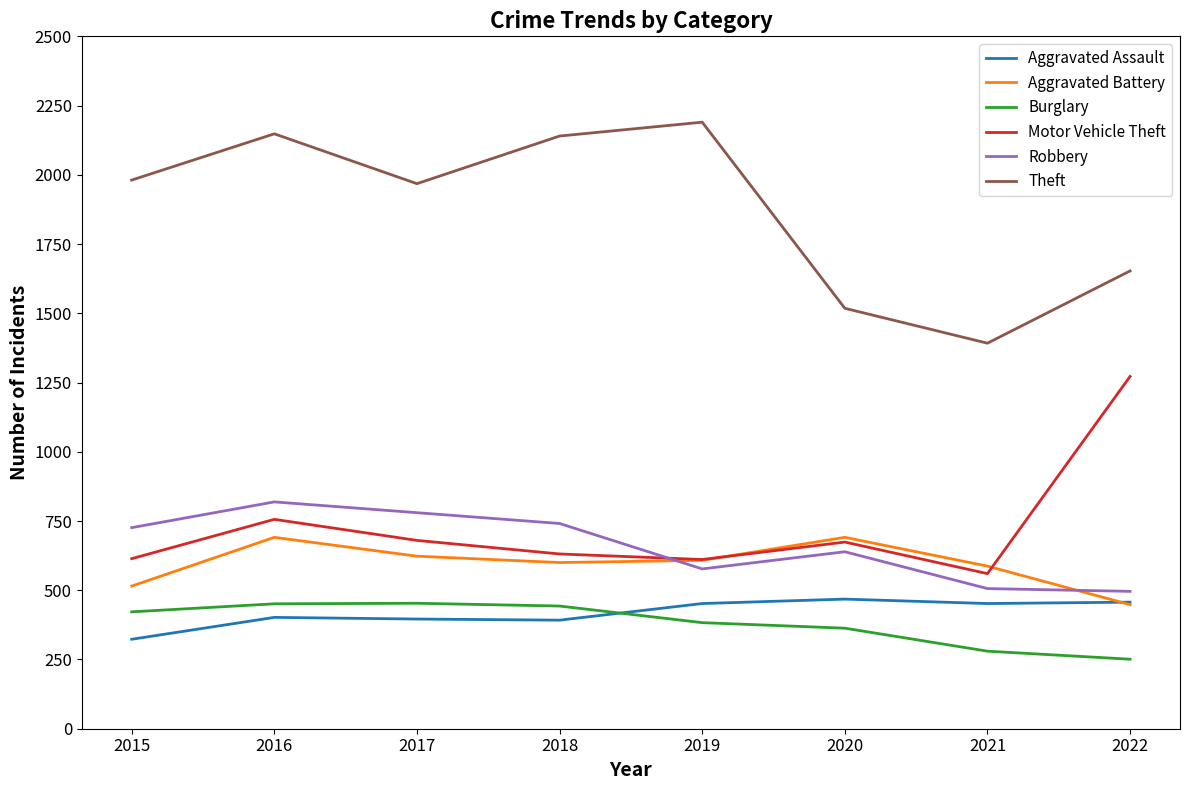

At which category does the chart reach its peak across all series?

2019